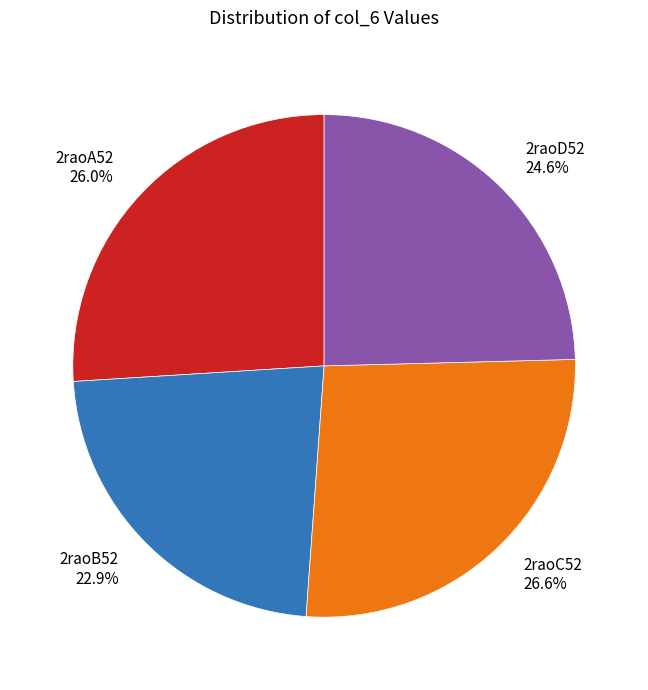

What is the smallest slice in the pie chart?

2raoB52